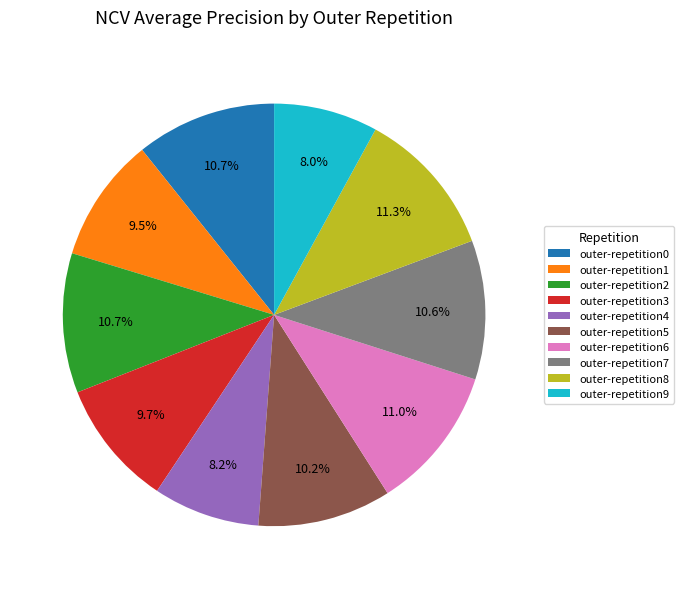

Does any single category account for the majority?

No